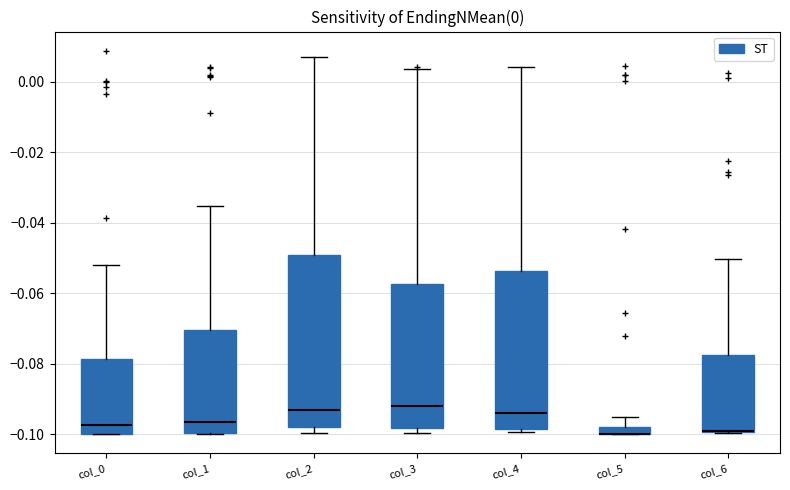

Which box is the tallest, from its lower edge to its upper edge?

col_2